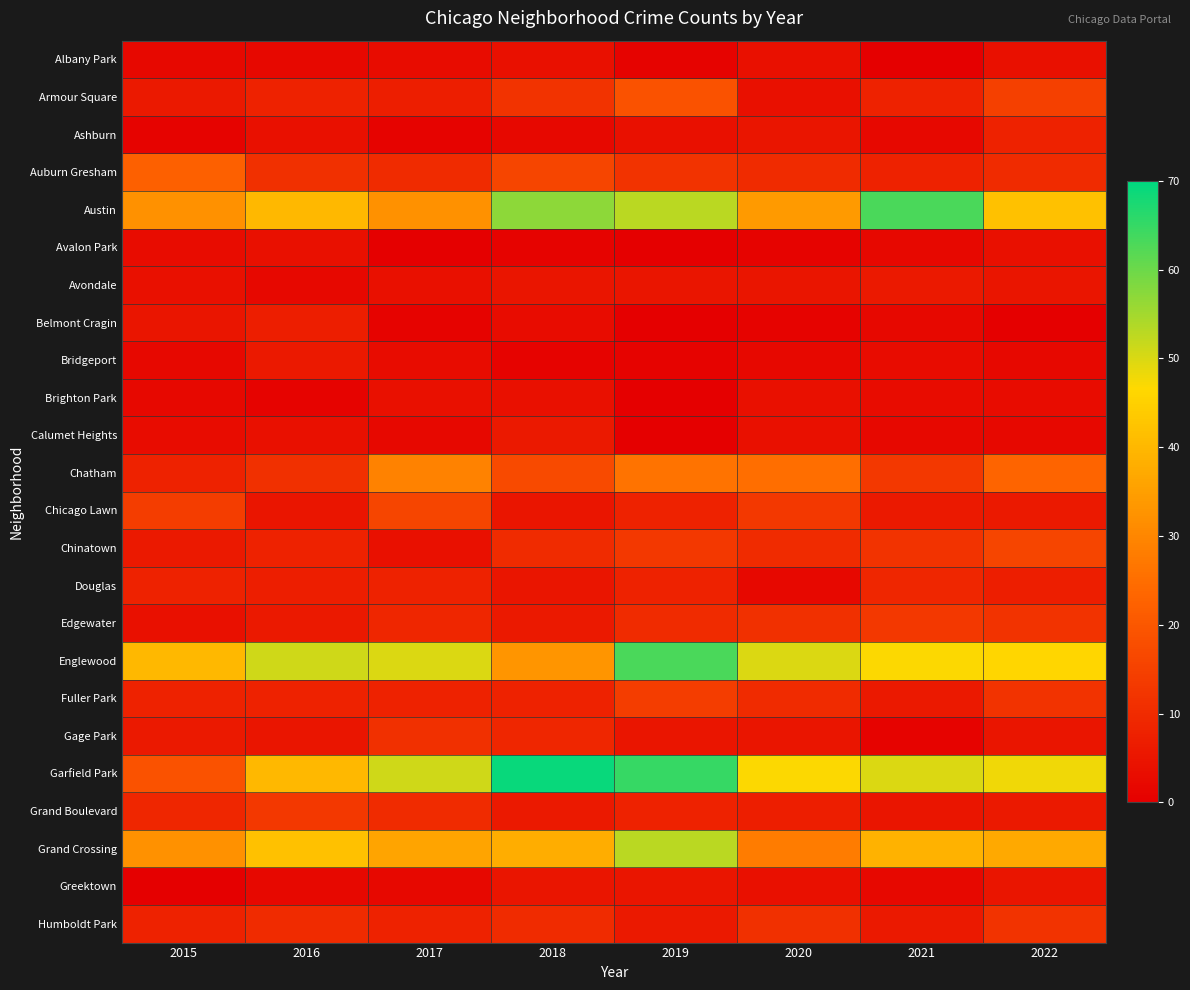

Reading right to left, what are all the values shown in this chart?

Albany Park: 2022=4	2021=0	2020=4	2019=1	2018=4	2017=3	2016=2	2015=2
Armour Square: 2022=15	2021=8	2020=4	2019=19	2018=12	2017=7	2016=8	2015=6
Ashburn: 2022=8	2021=2	2020=5	2019=4	2018=2	2017=1	2016=4	2015=1
Auburn Gresham: 2022=10	2021=8	2020=10	2019=12	2018=16	2017=10	2016=11	2015=22
Austin: 2022=42	2021=63	2020=34	2019=53	2018=57	2017=32	2016=40	2015=32
Avalon Park: 2022=4	2021=2	2020=1	2019=0	2018=1	2017=0	2016=4	2015=3
Avondale: 2022=5	2021=6	2020=5	2019=5	2018=5	2017=4	2016=2	2015=4
Belmont Cragin: 2022=0	2021=2	2020=1	2019=0	2018=3	2017=1	2016=7	2015=5
Bridgeport: 2022=2	2021=3	2020=2	2019=1	2018=1	2017=3	2016=6	2015=2
Brighton Park: 2022=3	2021=3	2020=4	2019=0	2018=4	2017=4	2016=1	2015=2
Calumet Heights: 2022=2	2021=2	2020=4	2019=0	2018=6	2017=2	2016=4	2015=3
Chatham: 2022=23	2021=13	2020=25	2019=26	2018=17	2017=29	2016=11	2015=8
Chicago Lawn: 2022=6	2021=6	2020=13	2019=8	2018=5	2017=16	2016=5	2015=14
Chinatown: 2022=16	2021=12	2020=10	2019=13	2018=10	2017=4	2016=8	2015=6
Douglas: 2022=7	2021=9	2020=2	2019=8	2018=5	2017=8	2016=7	2015=8
Edgewater: 2022=12	2021=13	2020=11	2019=10	2018=6	2017=9	2016=6	2015=4
Englewood: 2022=46	2021=47	2020=50	2019=63	2018=33	2017=50	2016=51	2015=40
Fuller Park: 2022=12	2021=6	2020=10	2019=14	2018=8	2017=8	2016=8	2015=8
Gage Park: 2022=5	2021=1	2020=5	2019=5	2018=9	2017=11	2016=5	2015=6
Garfield Park: 2022=48	2021=50	2020=47	2019=65	2018=69	2017=51	2016=40	2015=19
Grand Boulevard: 2022=6	2021=5	2020=7	2019=8	2018=6	2017=10	2016=13	2015=9
Grand Crossing: 2022=37	2021=39	2020=28	2019=53	2018=38	2017=36	2016=42	2015=32
Greektown: 2022=5	2021=2	2020=4	2019=5	2018=5	2017=2	2016=2	2015=0
Humboldt Park: 2022=12	2021=6	2020=11	2019=6	2018=10	2017=8	2016=10	2015=8